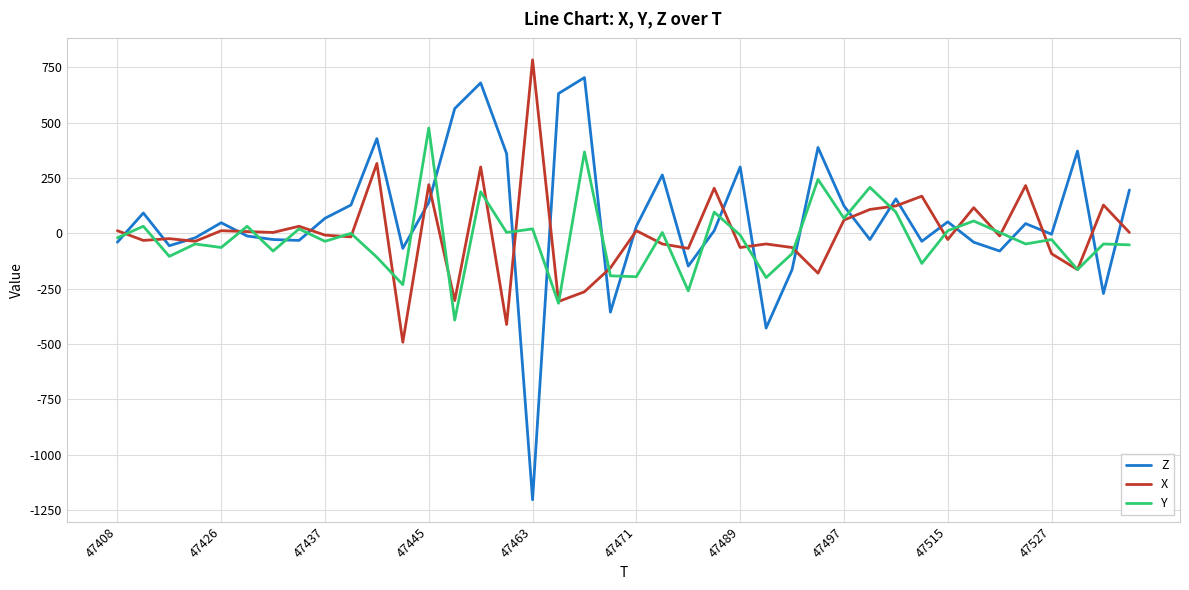

What is the smallest value displayed?

-1204